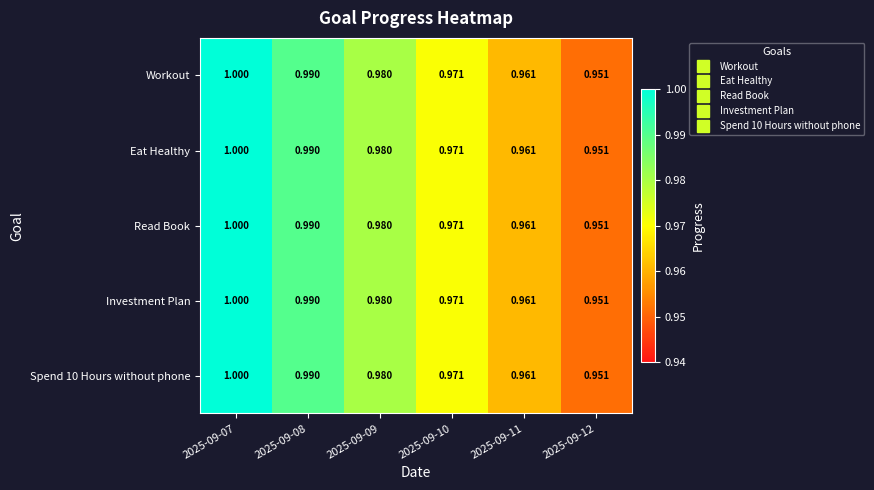

Is the value of Investment Plan at 2025-09-11 greater than the value of Eat Healthy at 2025-09-10?

No